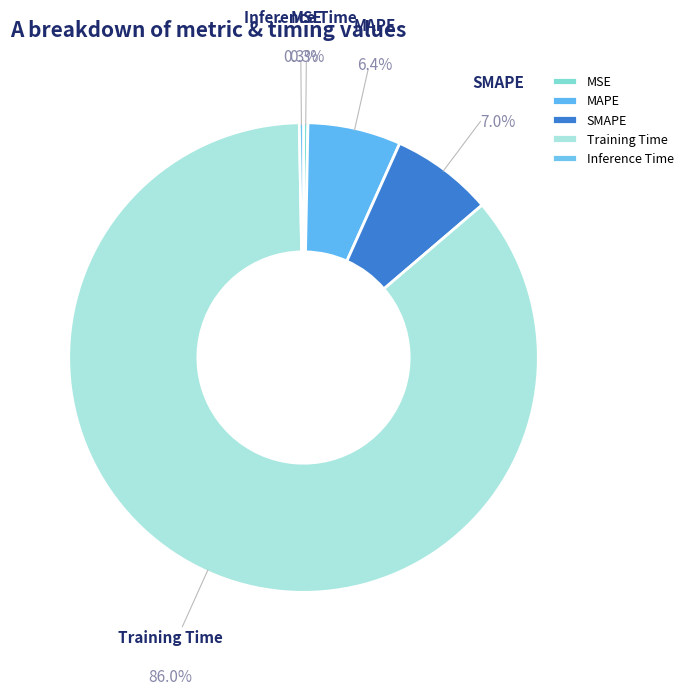

To the nearest percent, what percentage of the pie is MAPE?

6%